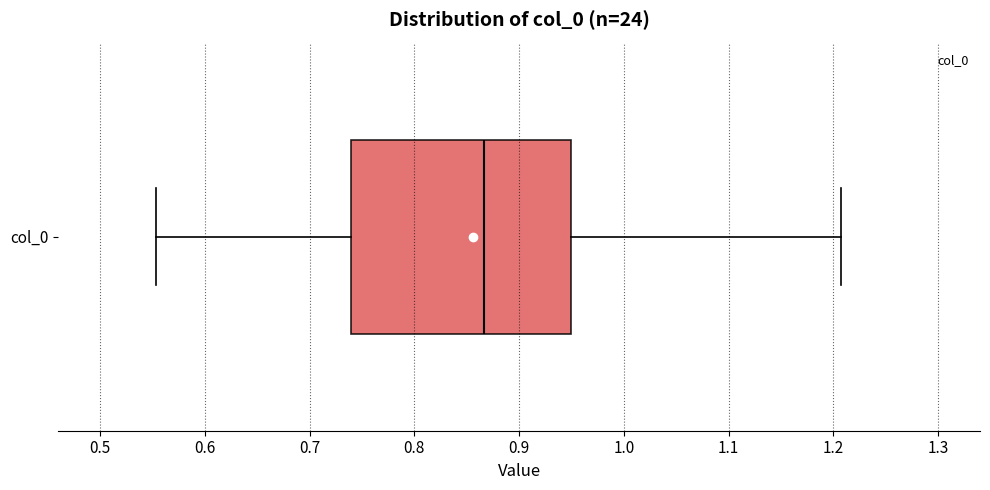

Where does the right whisker of the box for col_0 end on the x-axis? The values are not printed on the chart, so give them approximately, as read against the axis.

1.21